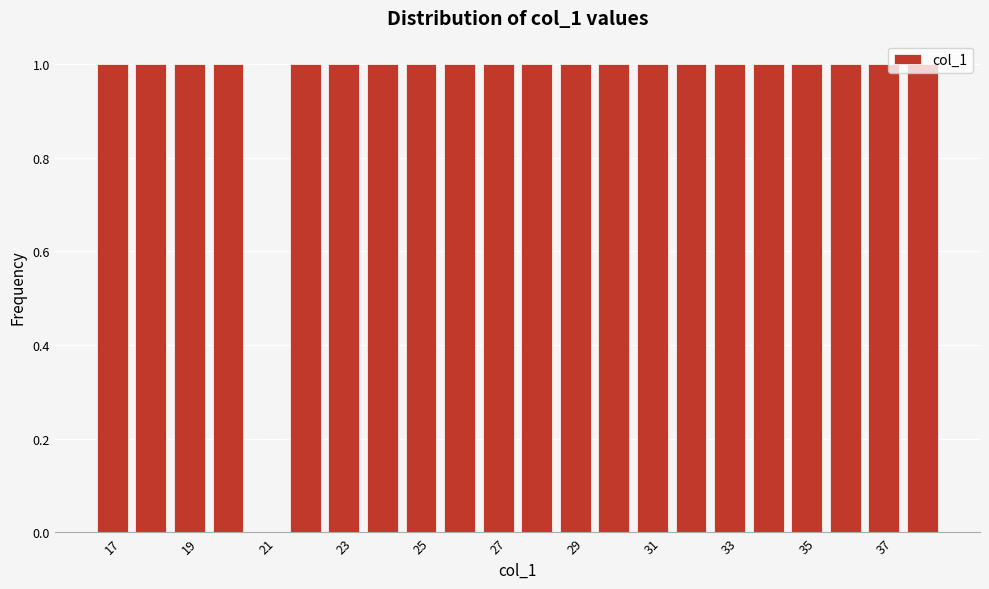

Reading left to right, list every bar in this chart as the range it spans on the x-axis followed by its height. Neither the bar edges nor the heights are printed on the chart, so give them approximately, as read against the axes.

16.5 to 17.5: 1
17.5 to 18.5: 1
18.5 to 19.5: 1
19.5 to 20.5: 1
20.5 to 21.5: 0
21.5 to 22.5: 1
22.5 to 23.5: 1
23.5 to 24.5: 1
24.5 to 25.5: 1
25.5 to 26.5: 1
26.5 to 27.5: 1
27.5 to 28.5: 1
28.5 to 29.5: 1
29.5 to 30.5: 1
30.5 to 31.5: 1
31.5 to 32.5: 1
32.5 to 33.5: 1
33.5 to 34.5: 1
34.5 to 35.5: 1
35.5 to 36.5: 1
36.5 to 37.5: 1
37.5 to 38.5: 1